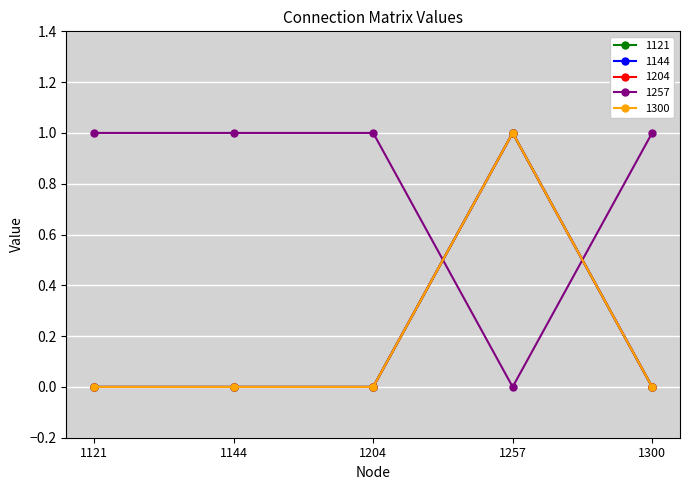

True or false: 1300 and 1121 intersect in this chart.

False